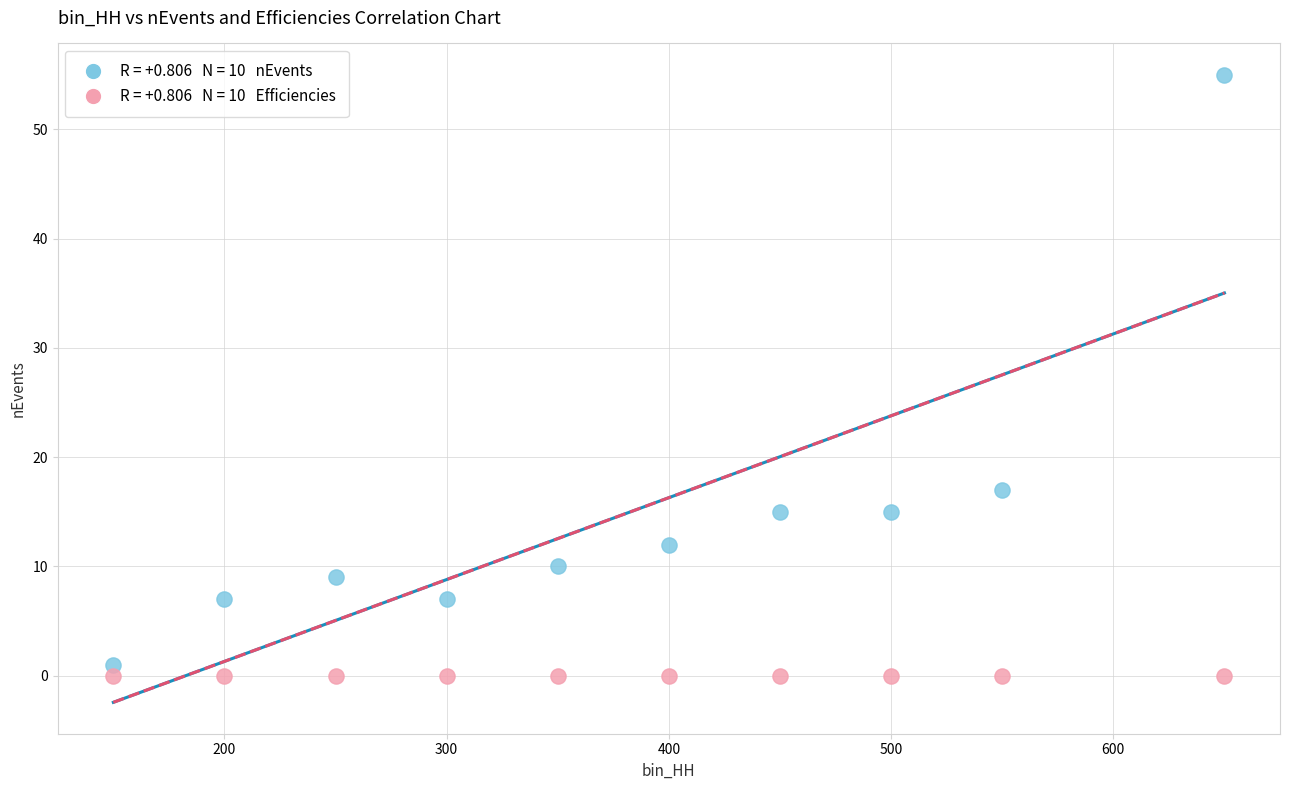

Across all series, what Y value is closest to 27?

17.0